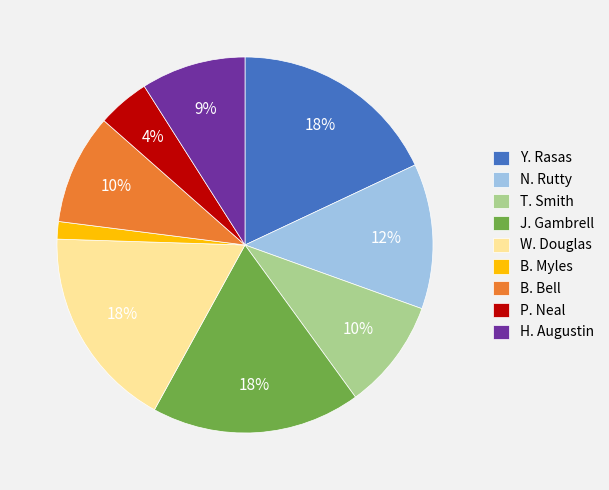

True or false: J. Gambrell accounts for 18% of the total.

True